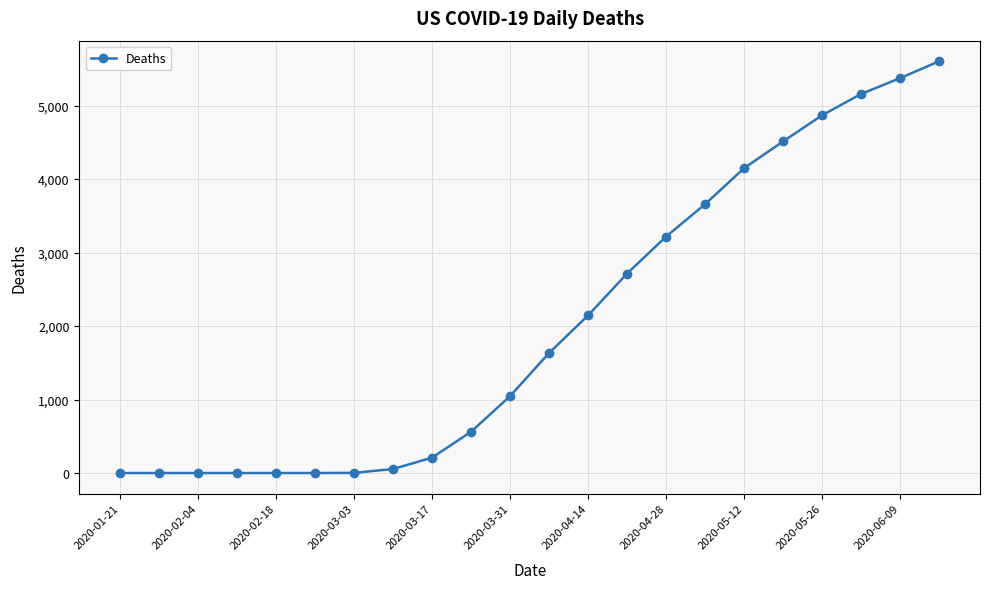

What is the difference between the maximum and minimum values?

5604